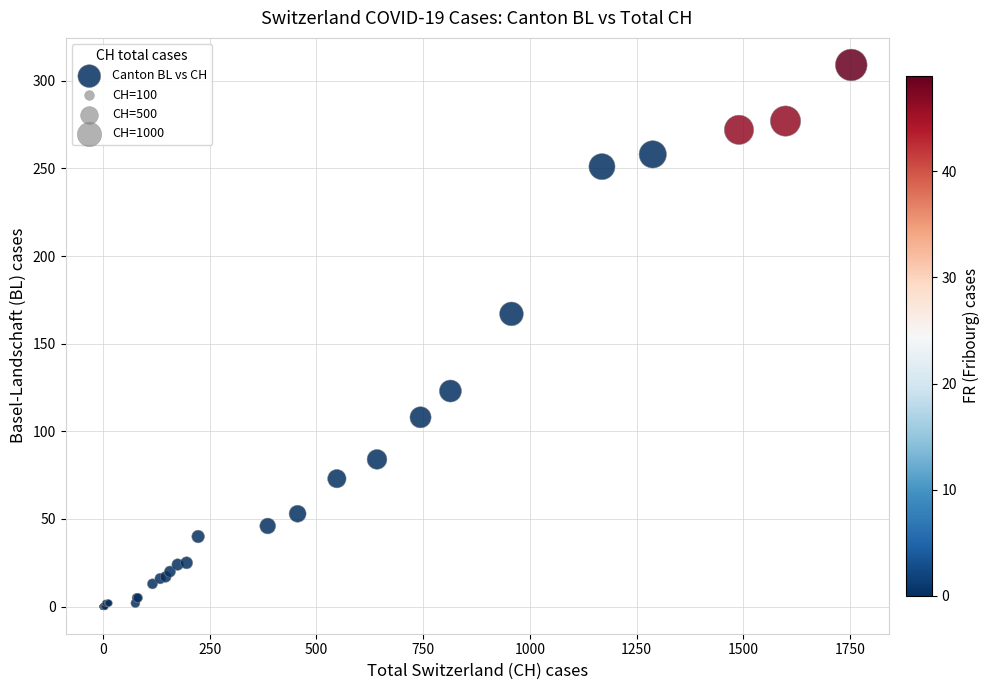

What Y value in the scatter plot is closest to 154?

167